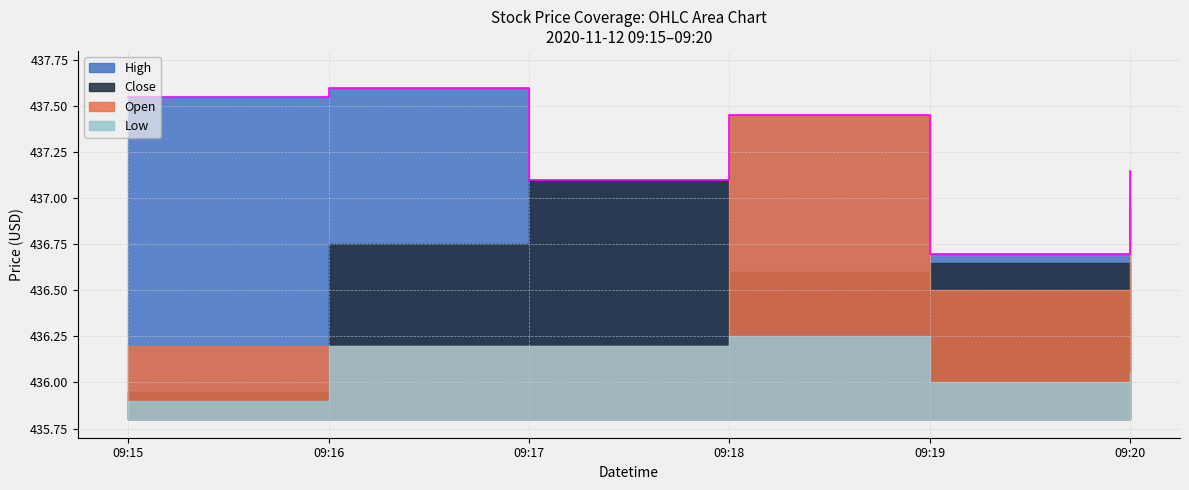

List the labels in order of Low value, largest first.

2020-11-12 09:18:00, 2020-11-12 09:16:00, 2020-11-12 09:17:00, 2020-11-12 09:20:00, 2020-11-12 09:19:00, 2020-11-12 09:15:00